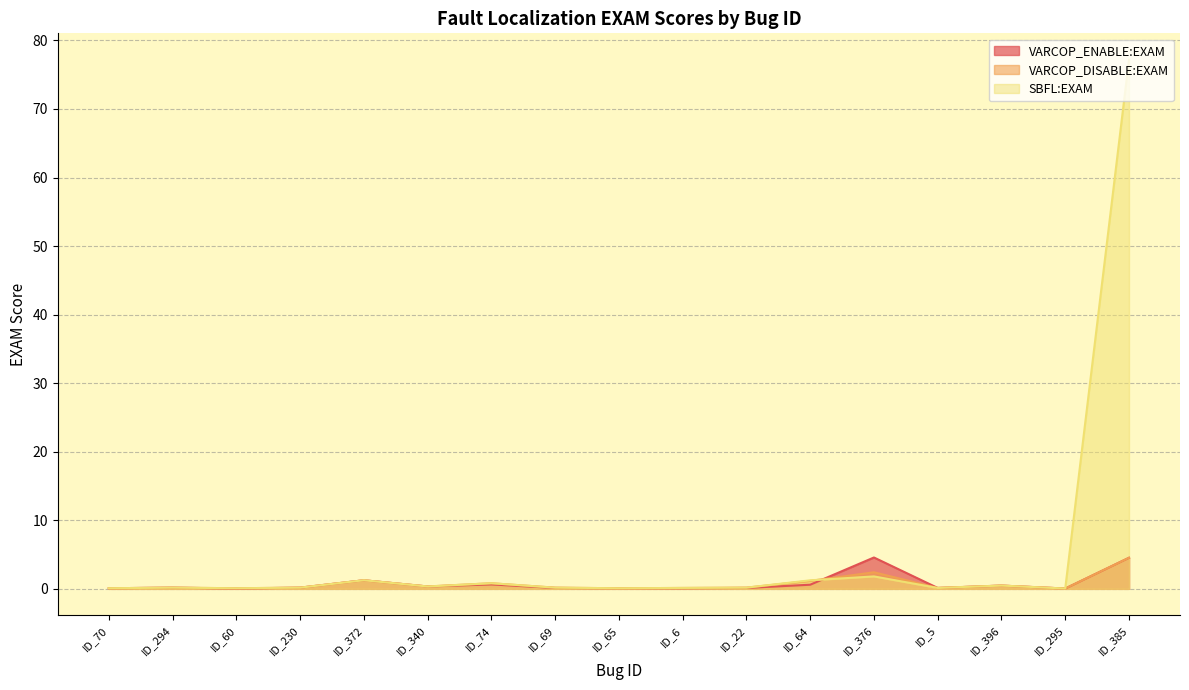

Reading left to right, what are all the values shown in this chart?

VARCOP_ENABLE:EXAM: 0.1	0.2	0.0	0.2	1.3	0.3	0.6	0.1	0.1	0.1	0.1	0.6	4.6	0.1	0.5	0.0	4.5
VARCOP_DISABLE:EXAM: 0.1	0.2	0.1	0.2	1.3	0.3	0.8	0.2	0.1	0.1	0.2	1.2	2.4	0.1	0.5	0.0	4.5
SBFL:EXAM: 0.1	0.2	0.1	0.2	1.3	0.3	0.8	0.2	0.1	0.1	0.2	1.2	1.8	0.1	0.5	0.0	77.2